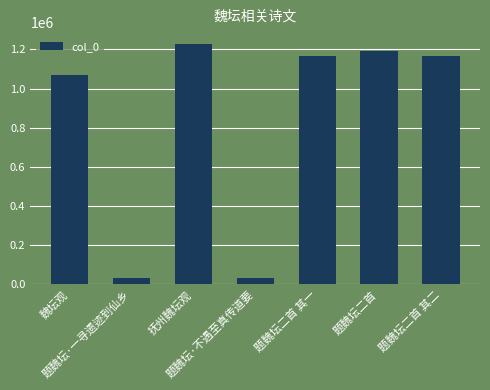

What is the change in value from 题魏坛·不遇至真传道要 to 题魏坛二首 其二?

+1134767